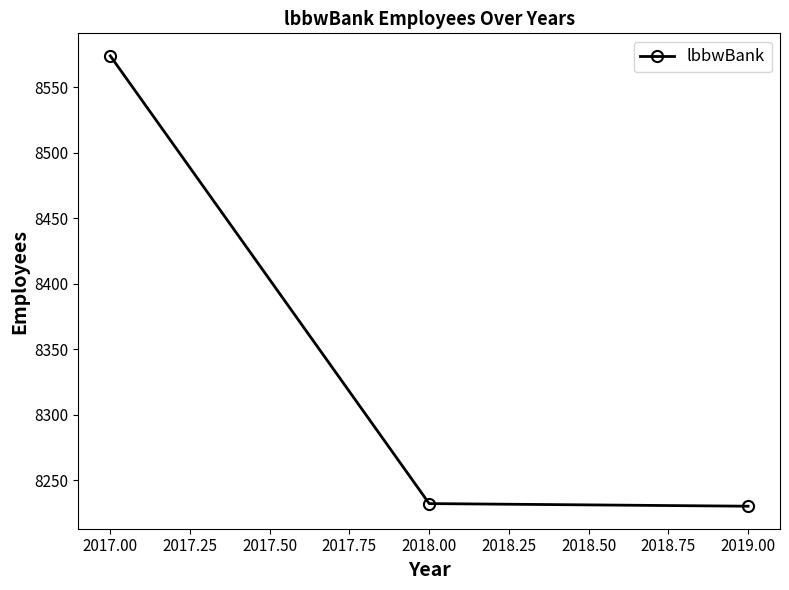

What is the average value?

8345